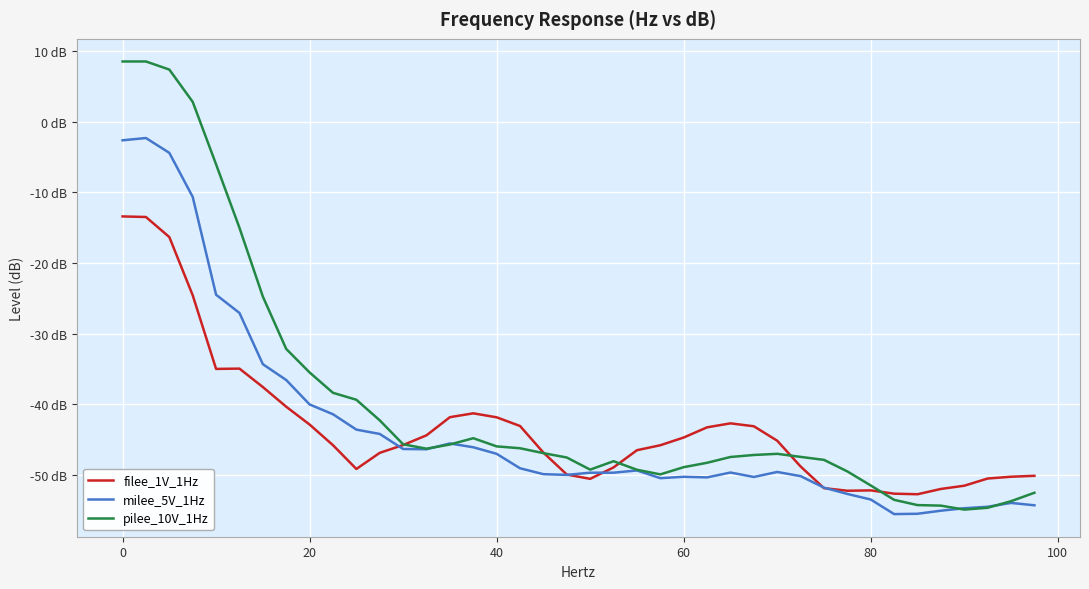

Does the chart have visible grid lines?

Yes